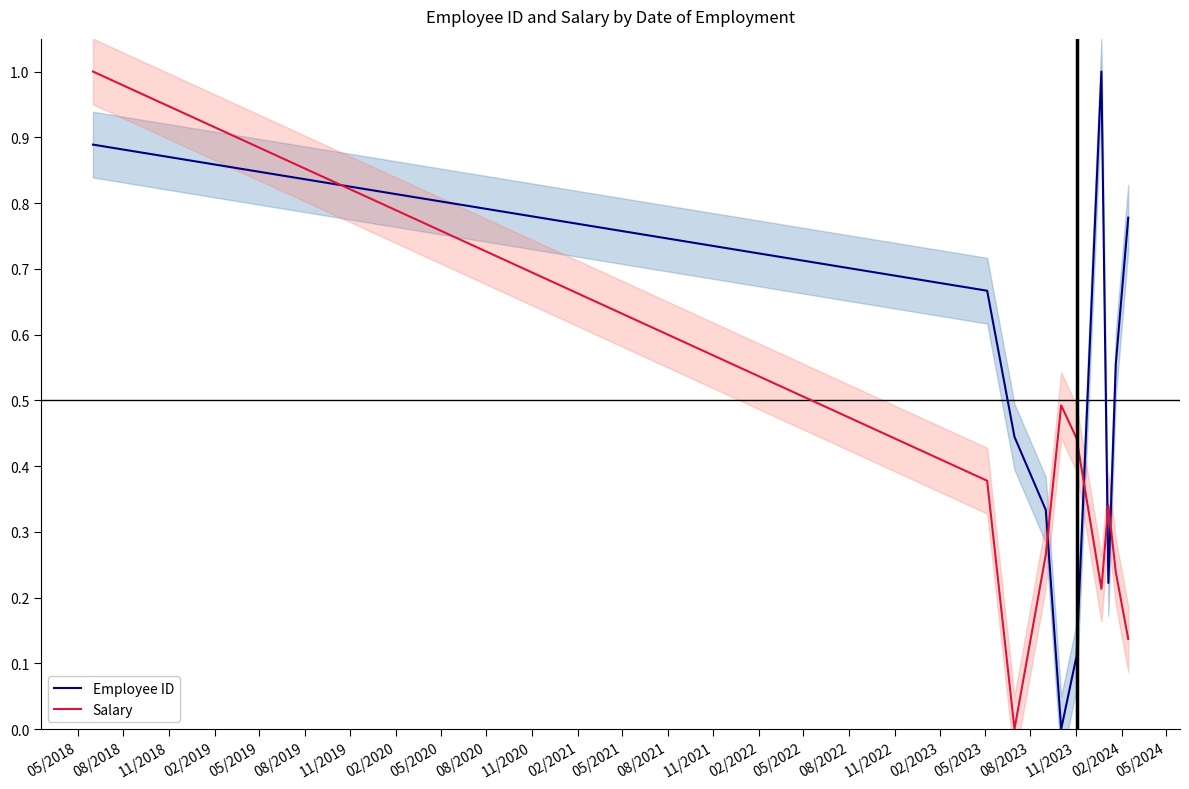

What is the highest value of the Employee ID series?

1.0